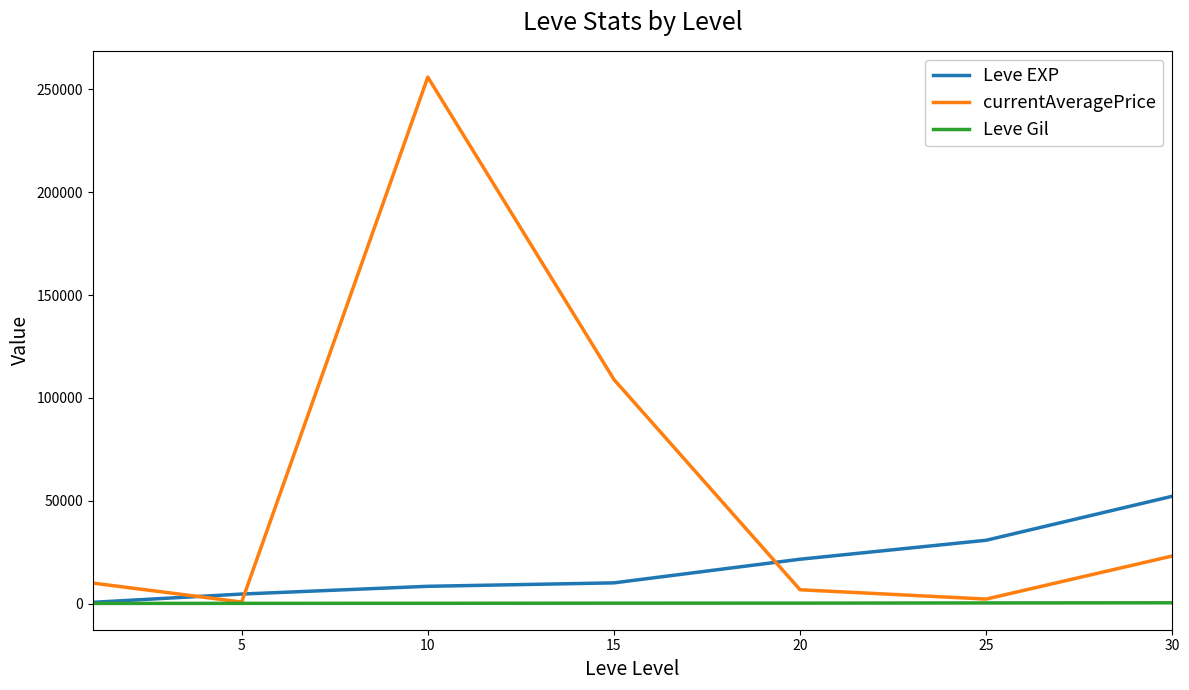

Rank the series by their average value, from highest to lowest.

currentAveragePrice, Leve EXP, Leve Gil